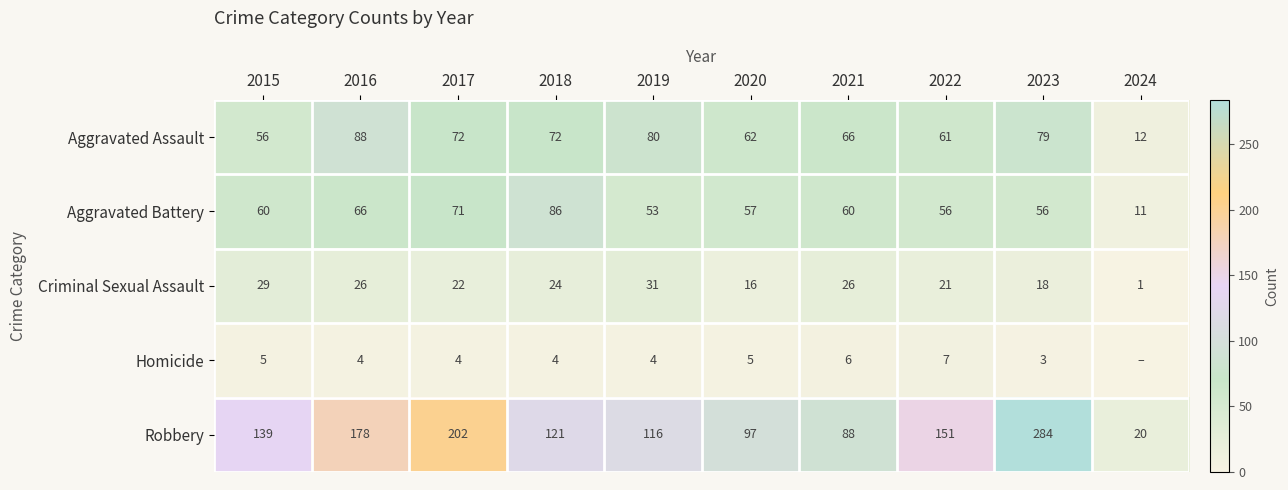

How many data points in Robbery are less than 139?

5